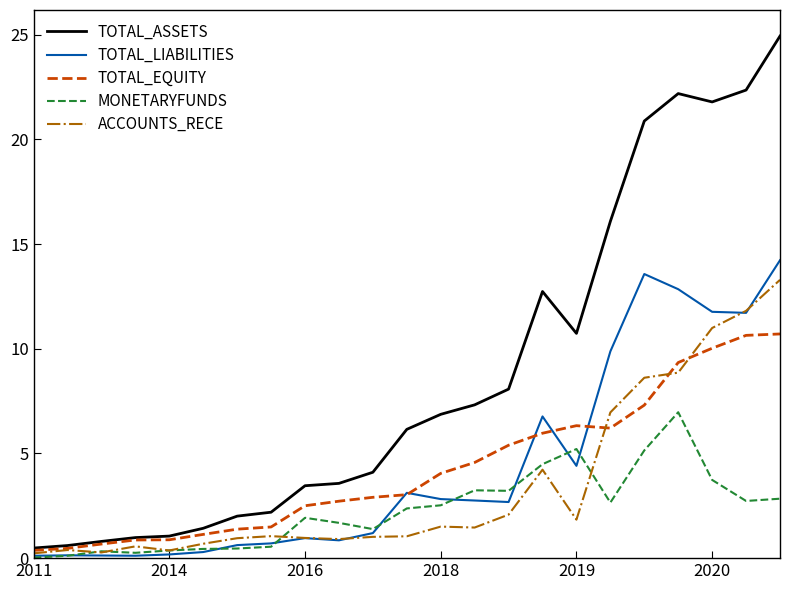

Rank the series by their maximum value, from highest to lowest.

TOTAL_ASSETS, TOTAL_LIABILITIES, ACCOUNTS_RECE, TOTAL_EQUITY, MONETARYFUNDS